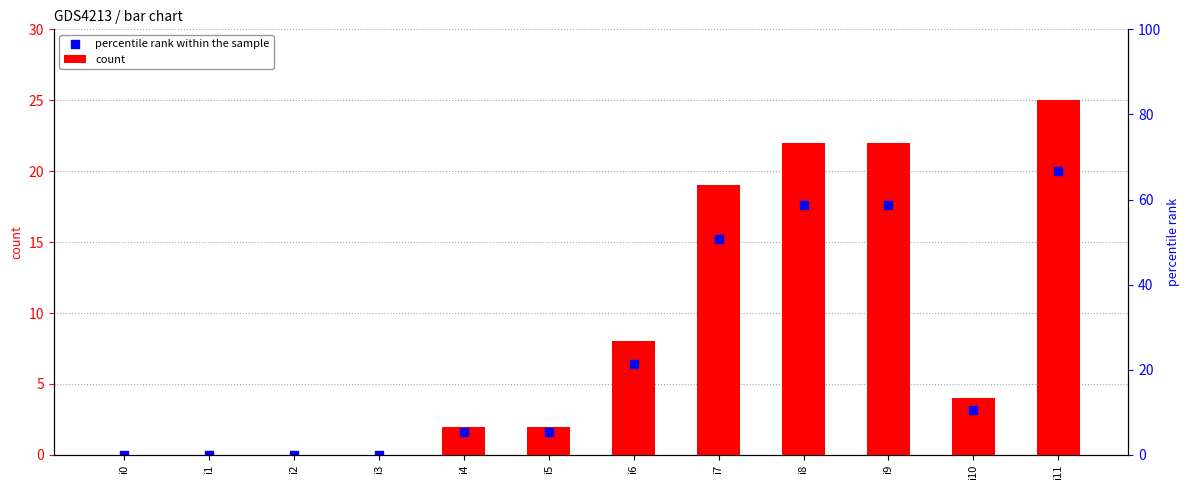

Which series contains the lowest Y value?

count